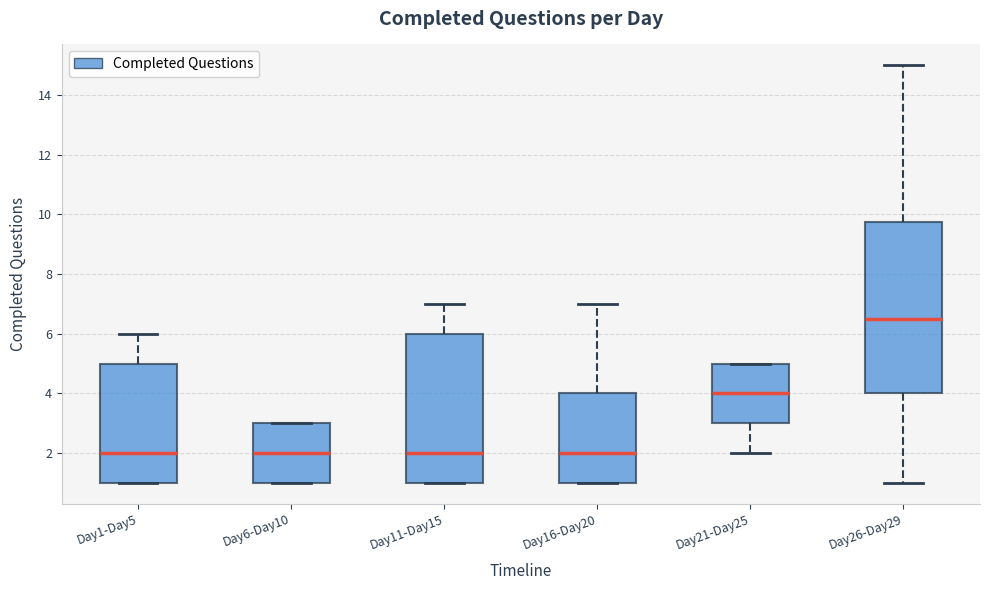

Which box's median line is the highest?

Day26-Day29